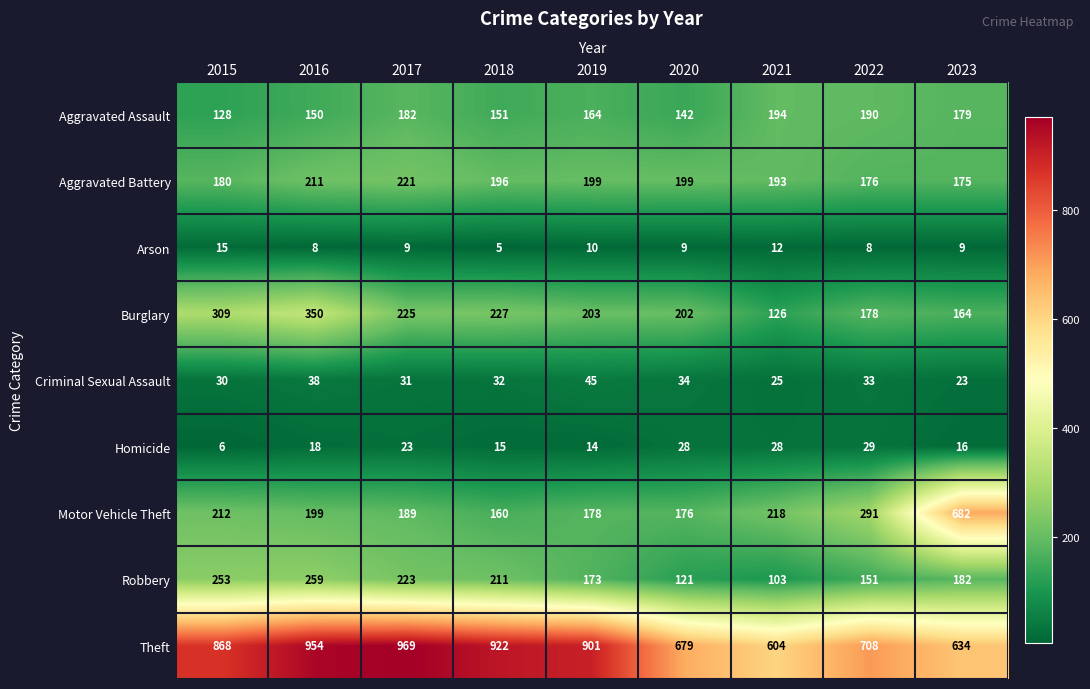

What is the difference between the second highest and second lowest values in the Criminal Sexual Assault series?

13